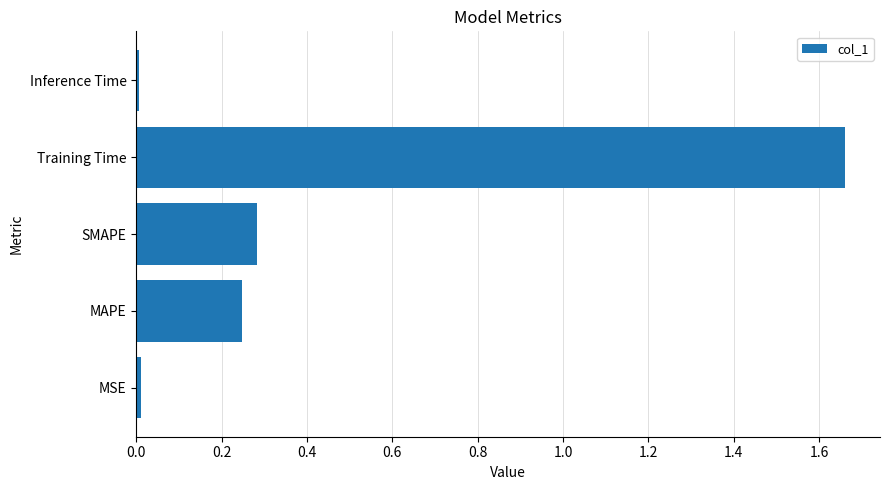

Which has a higher value, SMAPE or MAPE?

SMAPE